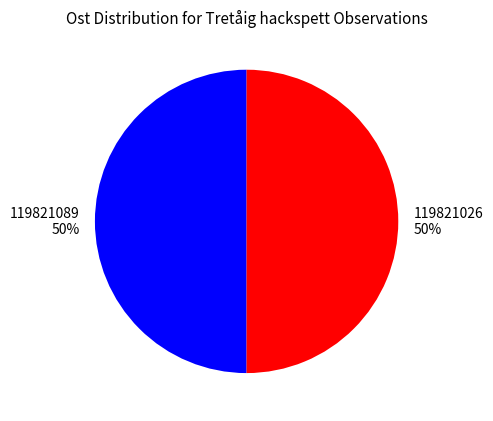

How many slices are in this pie chart?

2